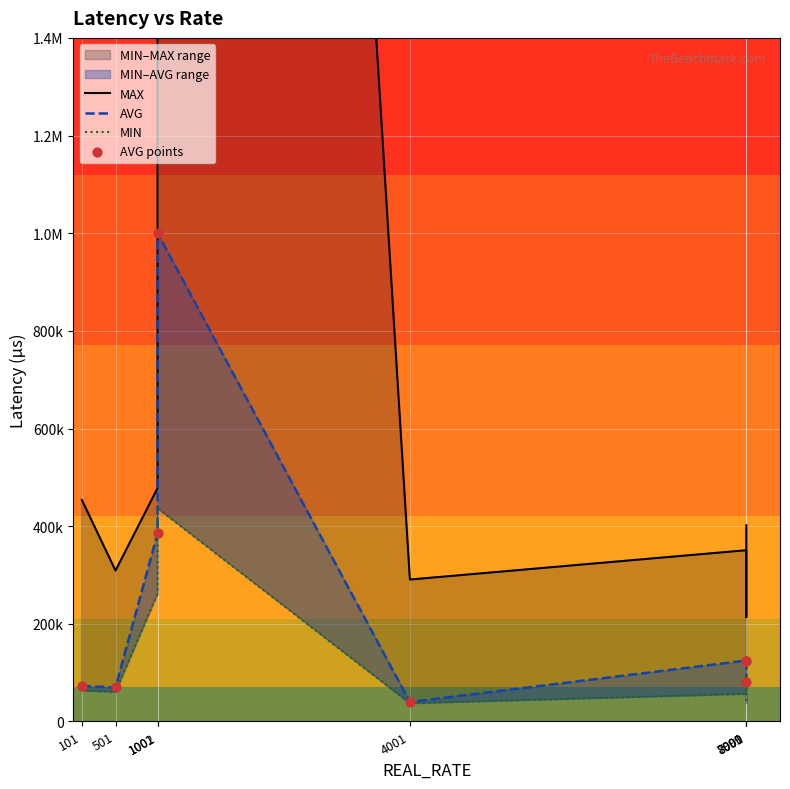

At which category is the sum across all series the highest?

1002